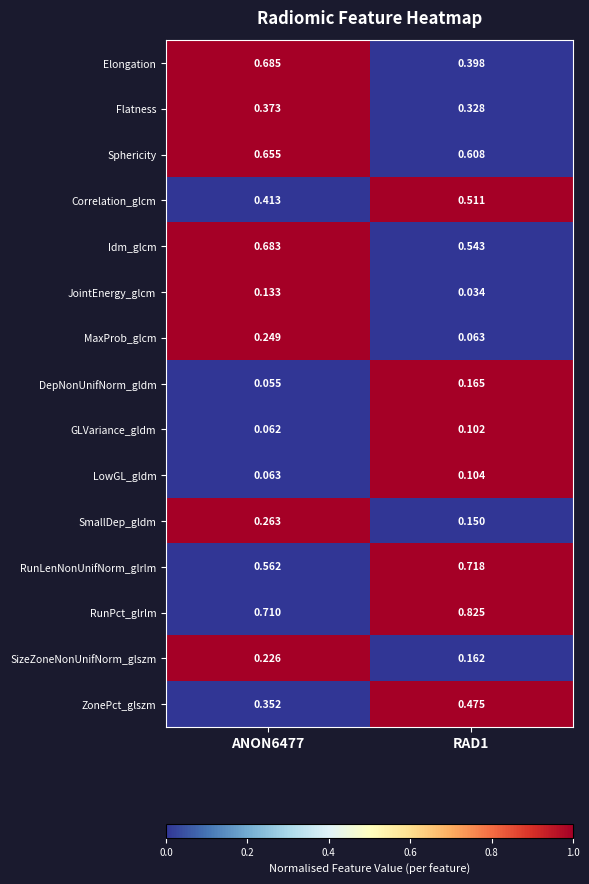

How many data points does each series have?

2